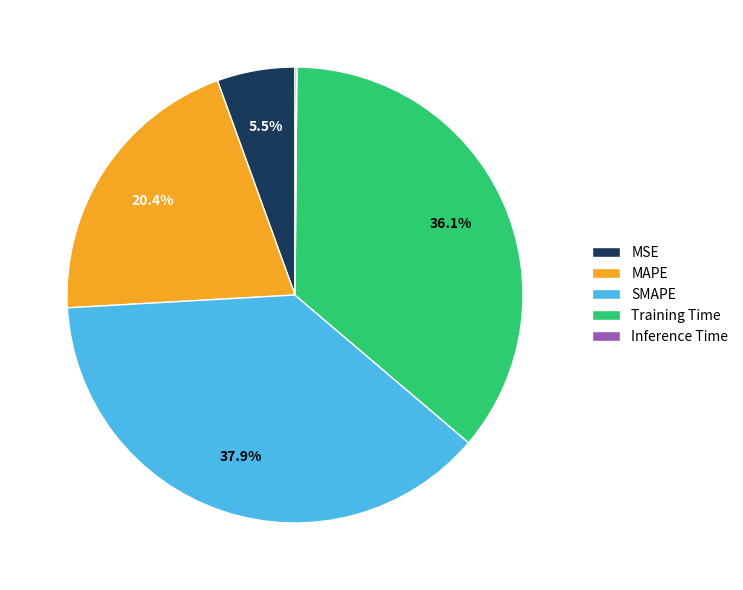

Between Training Time and MAPE, which is larger?

Training Time